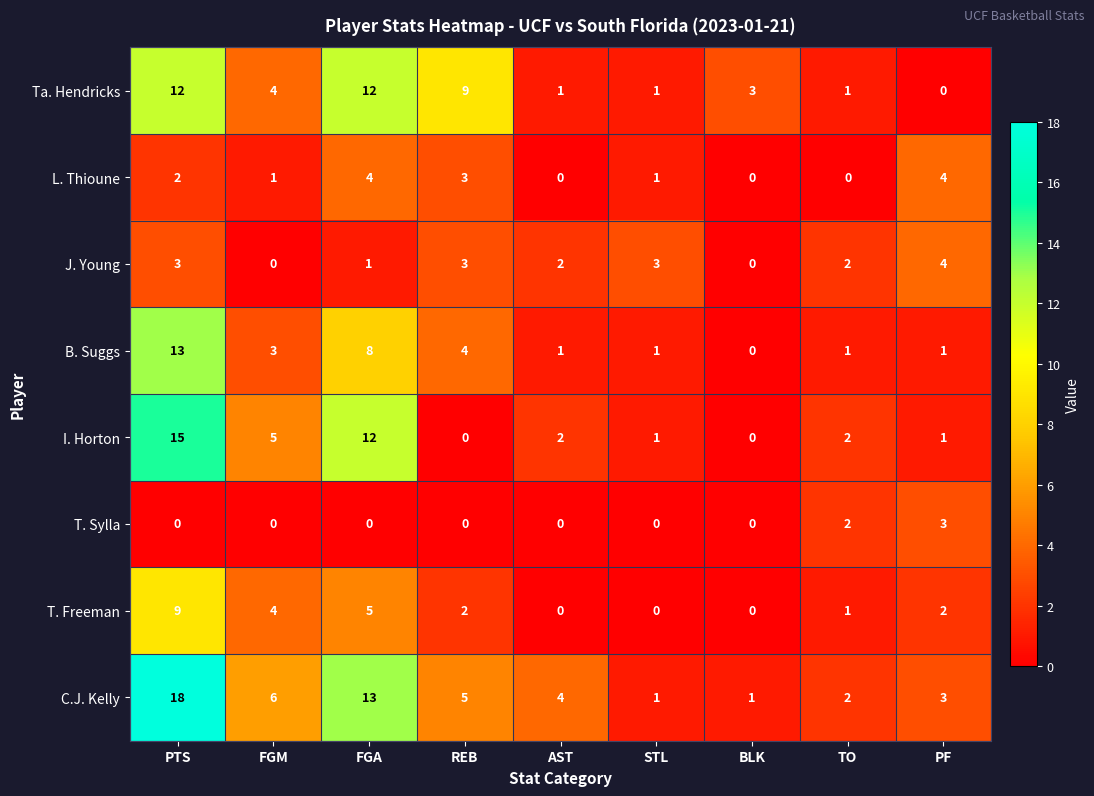

At which category is the sum across all series the highest?

PTS